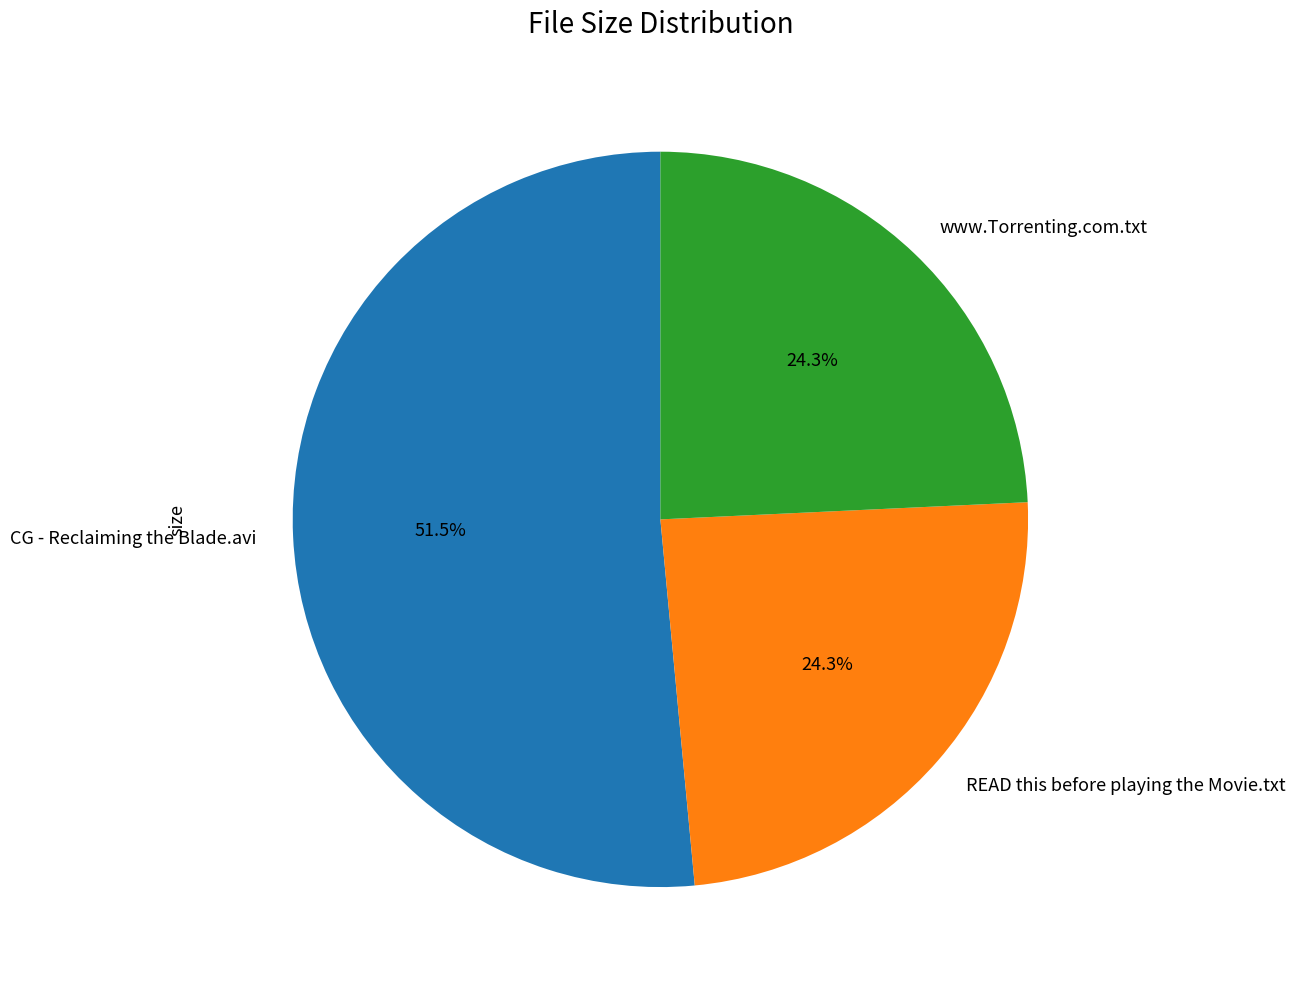

To the nearest percent, what is the difference between the largest and smallest slice percentages?

27%